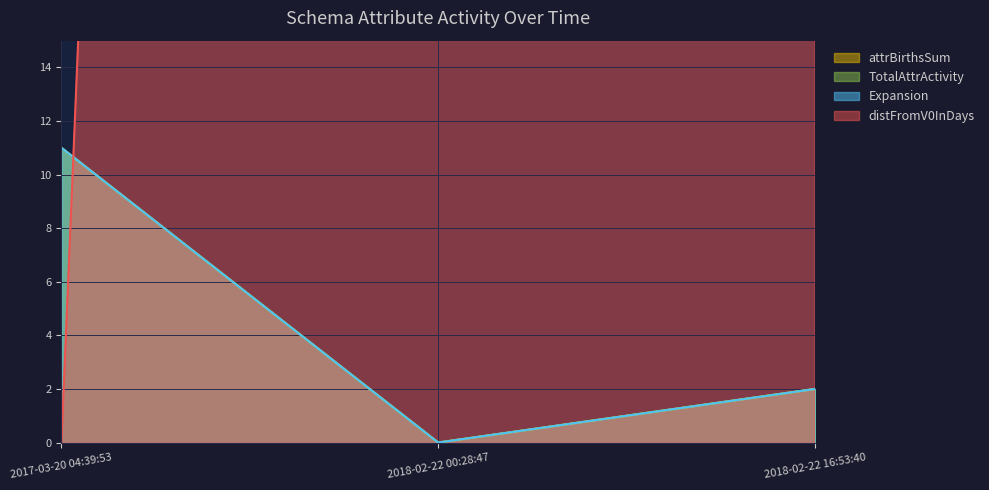

How many values in attrBirthsSum are above zero?

2